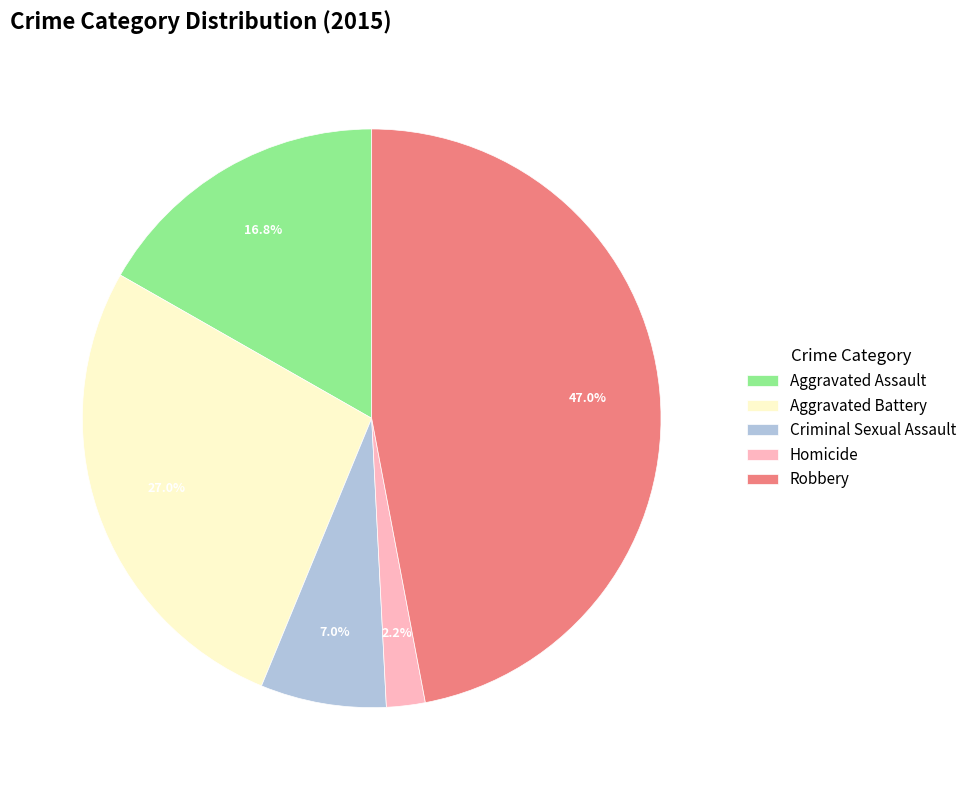

Does Robbery represent more than half of the total?

No